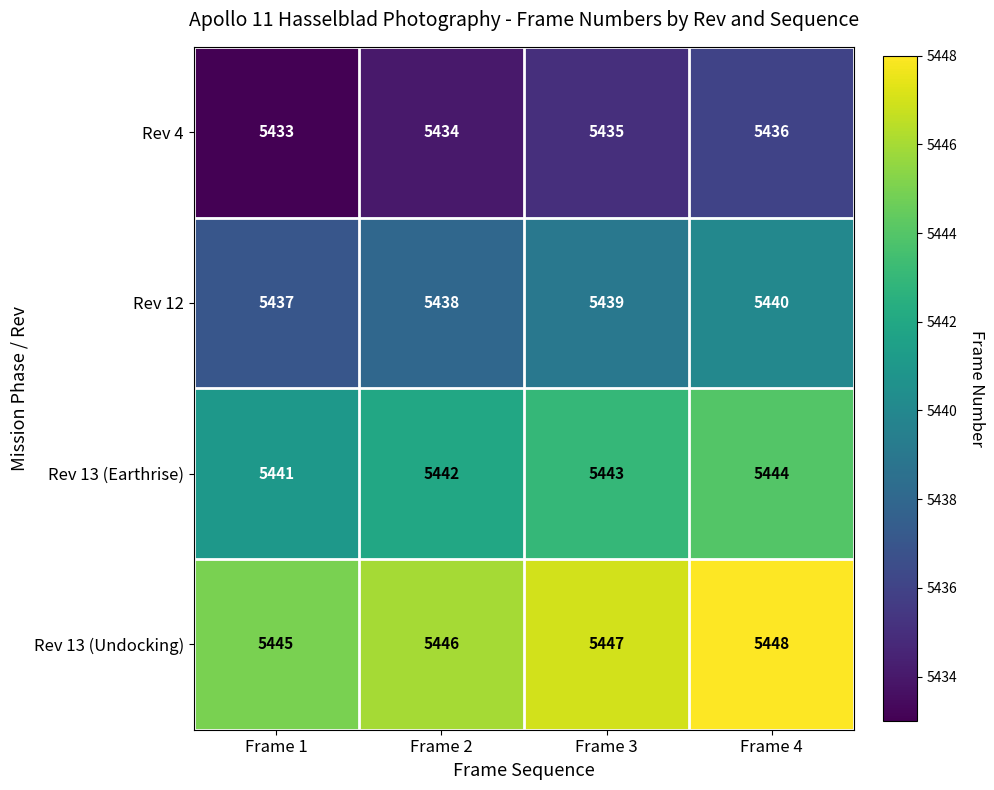

Rank the series at Frame 3 from lowest to highest value.

Rev 4, Rev 12, Rev 13 (Earthrise), Rev 13 (Undocking)